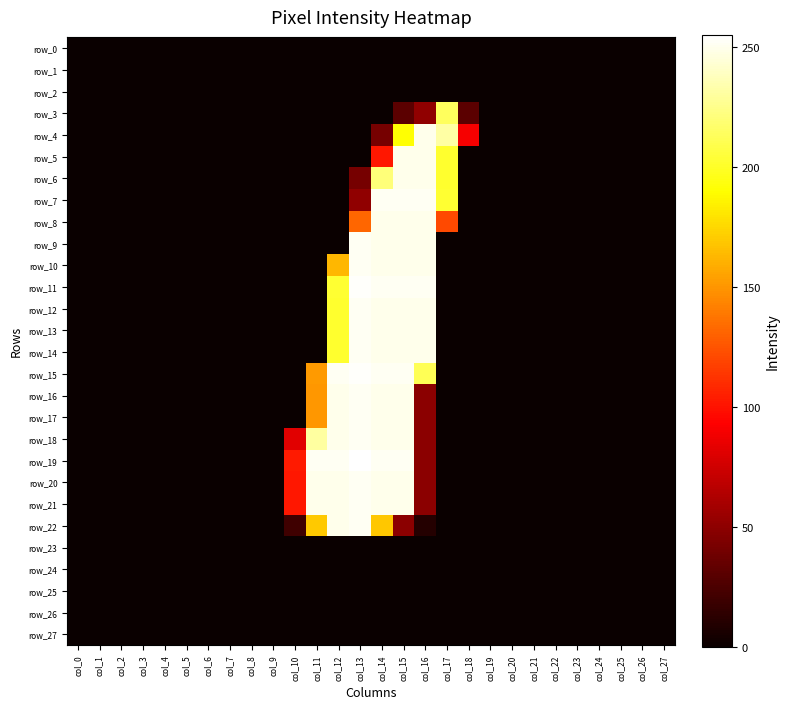

The value of row_2 at col_17 is 0. True or false?

True